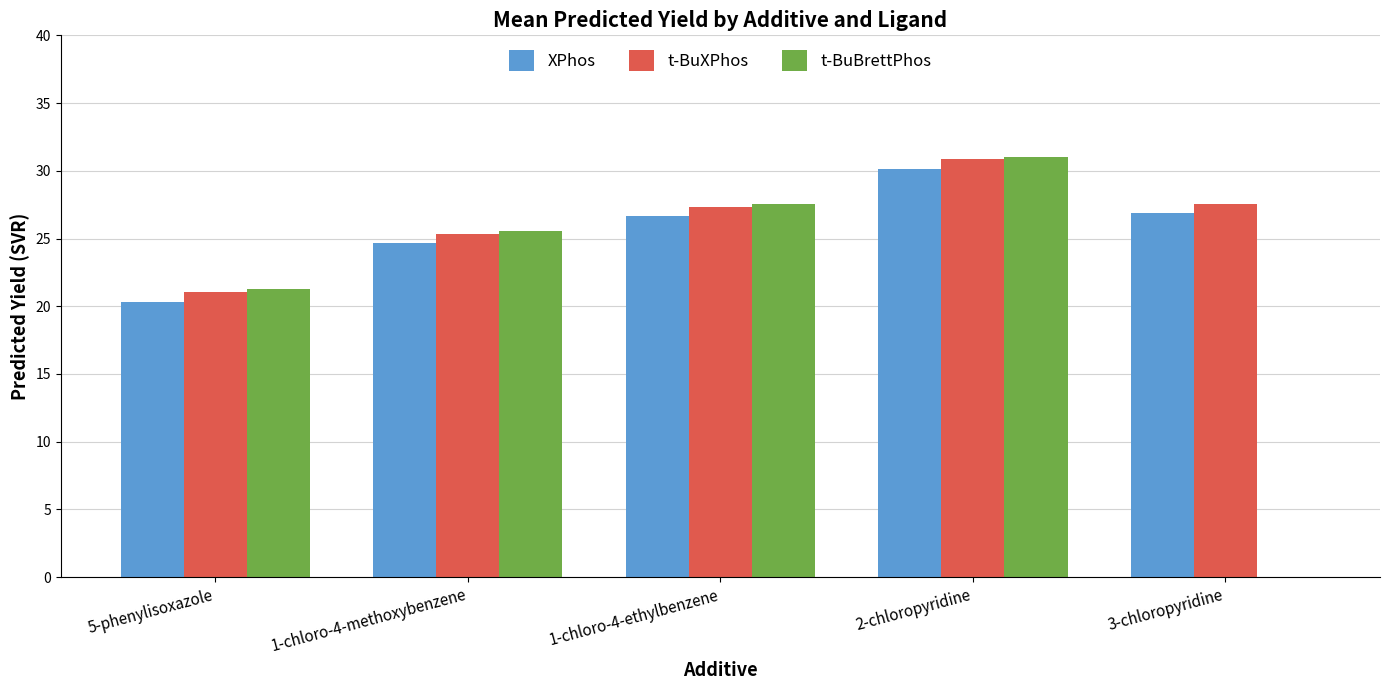

At which category does the chart reach its peak across all series?

2-chloropyridine